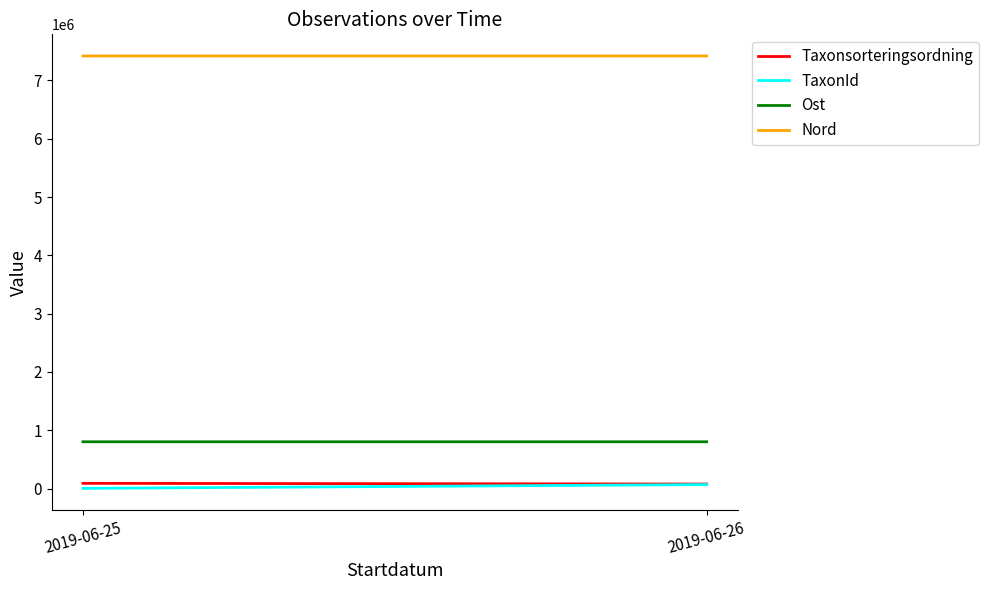

What is the lowest value of the TaxonId series?

3322.0